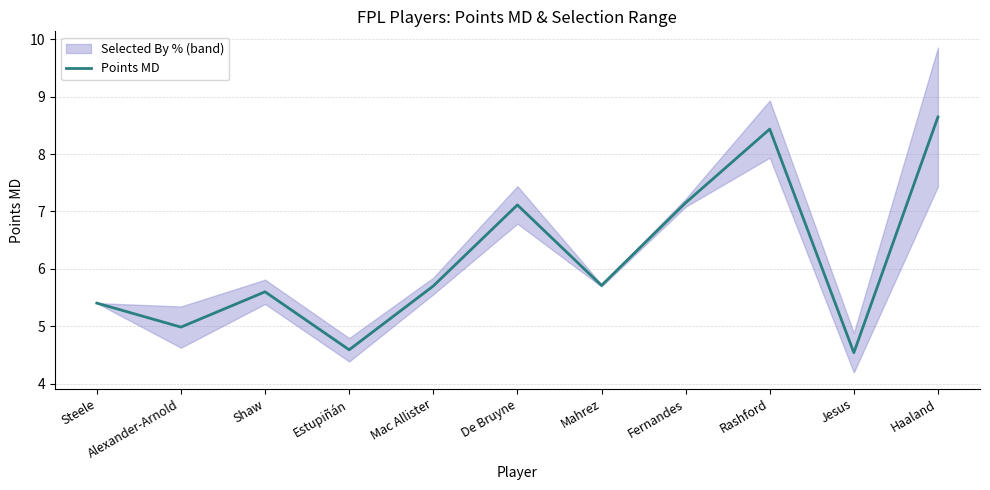

Is this an area chart (filled region under the line)?

No